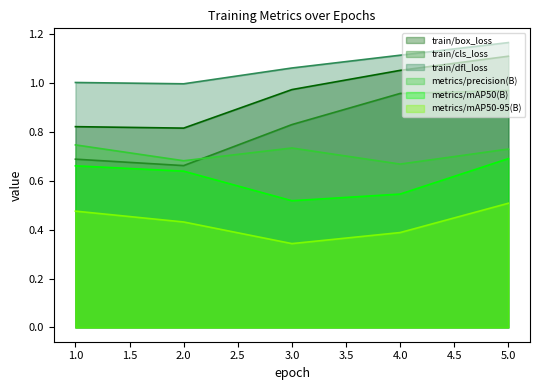

True or false: train/cls_loss has a value of 0.3 at 2.0.

False